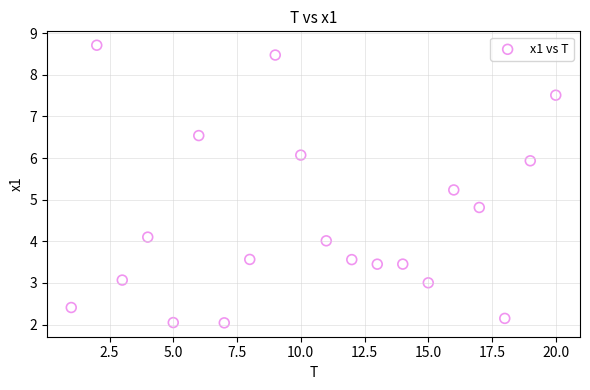

What is the range of X values (max minus min)?

19.0